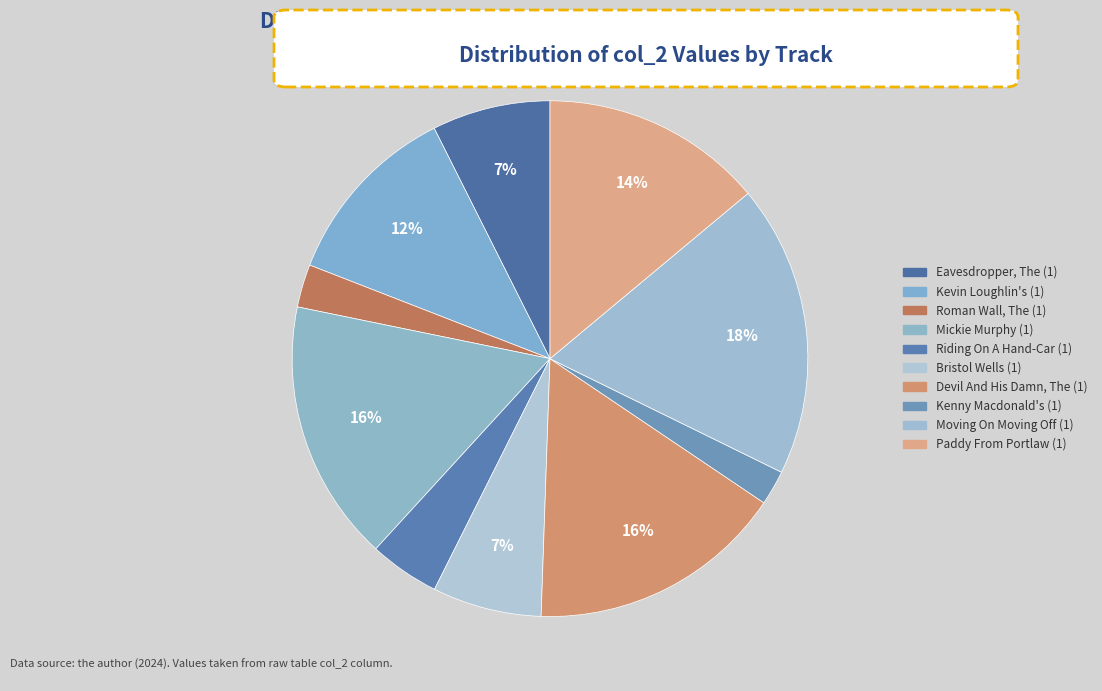

To the nearest percent, what is the difference between the Eavesdropper, The (1) and Riding On A Hand-Car (1) slice percentages?

3%